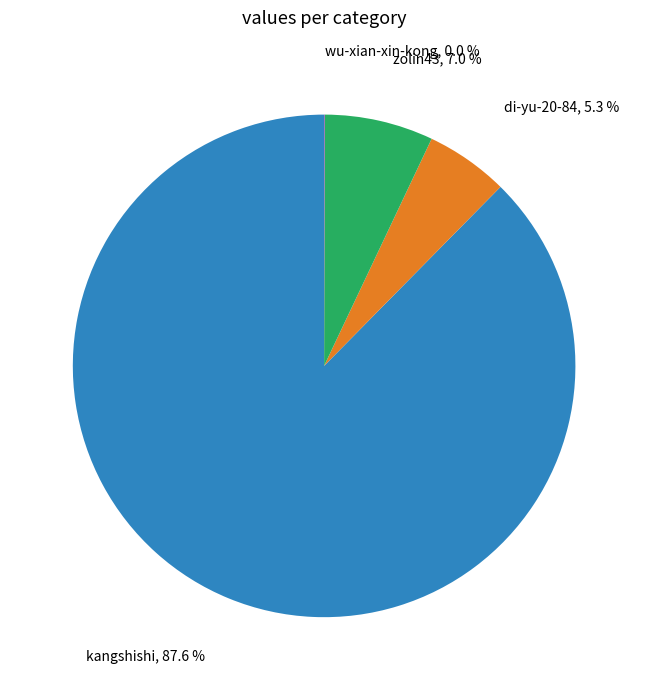

Is the sum of di-yu-20-84 and kangshishi greater than half?

Yes